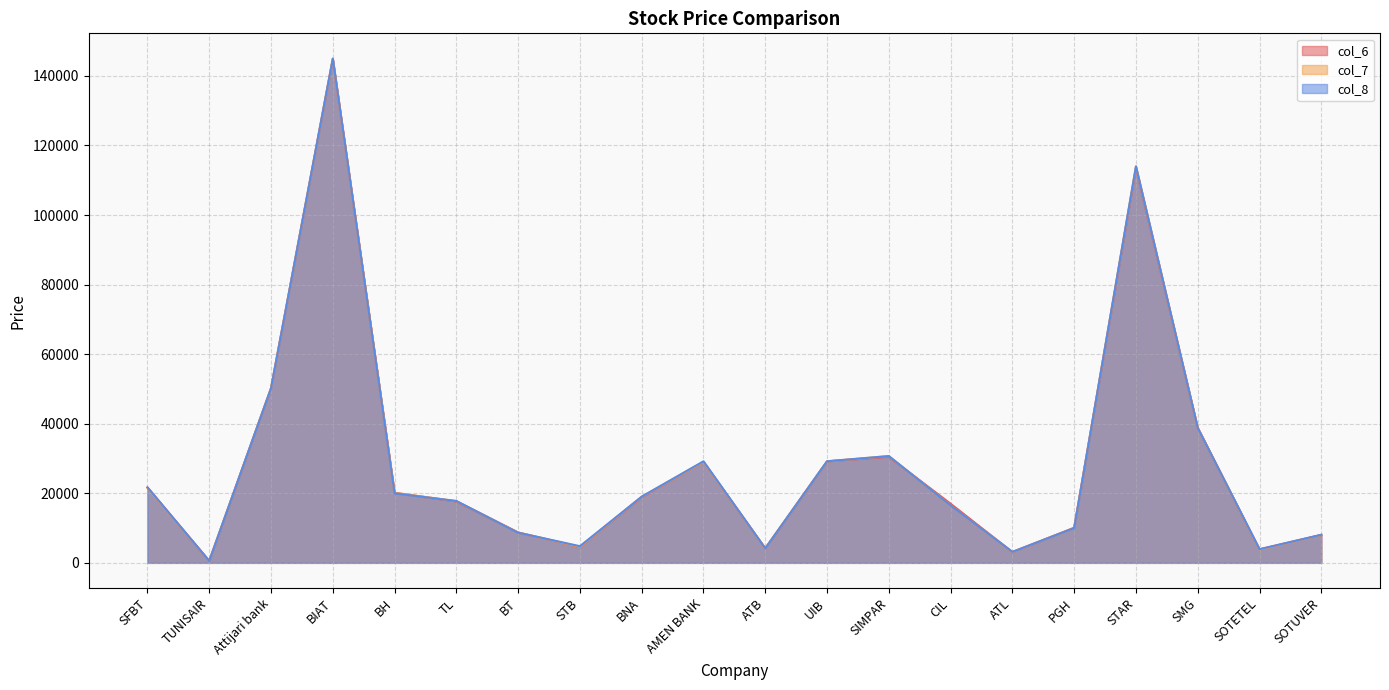

At which category does col_6 reach its first local valley?

TUNISAIR